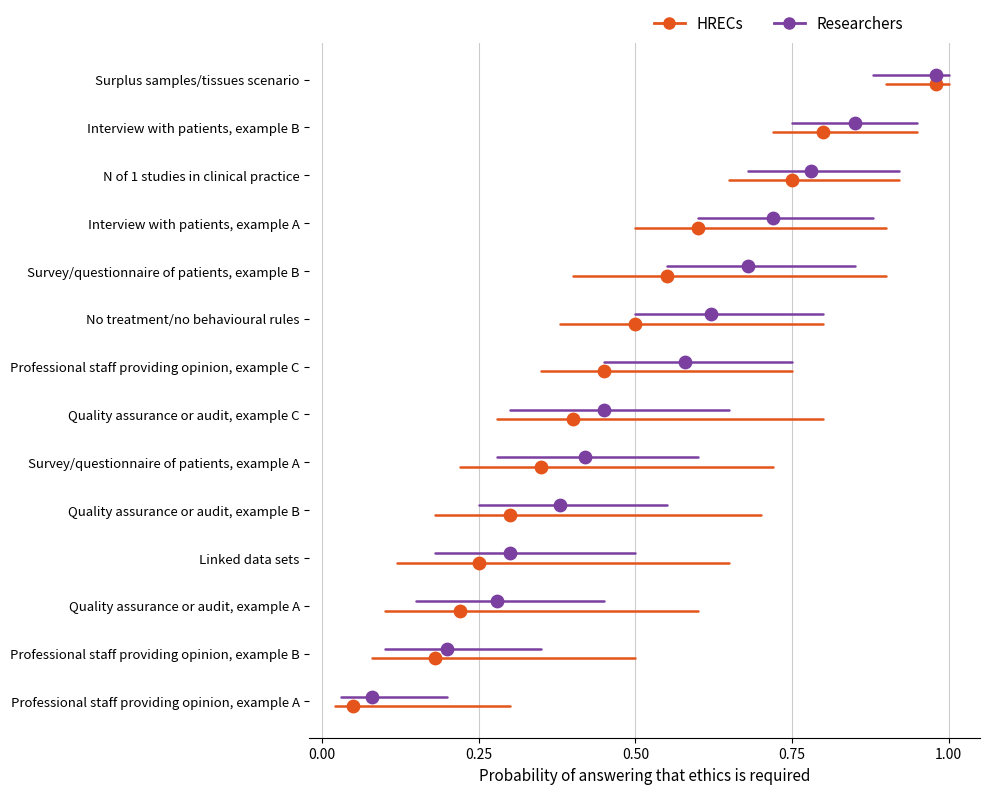

What are all the series names shown in the legend?

HRECs, Researchers